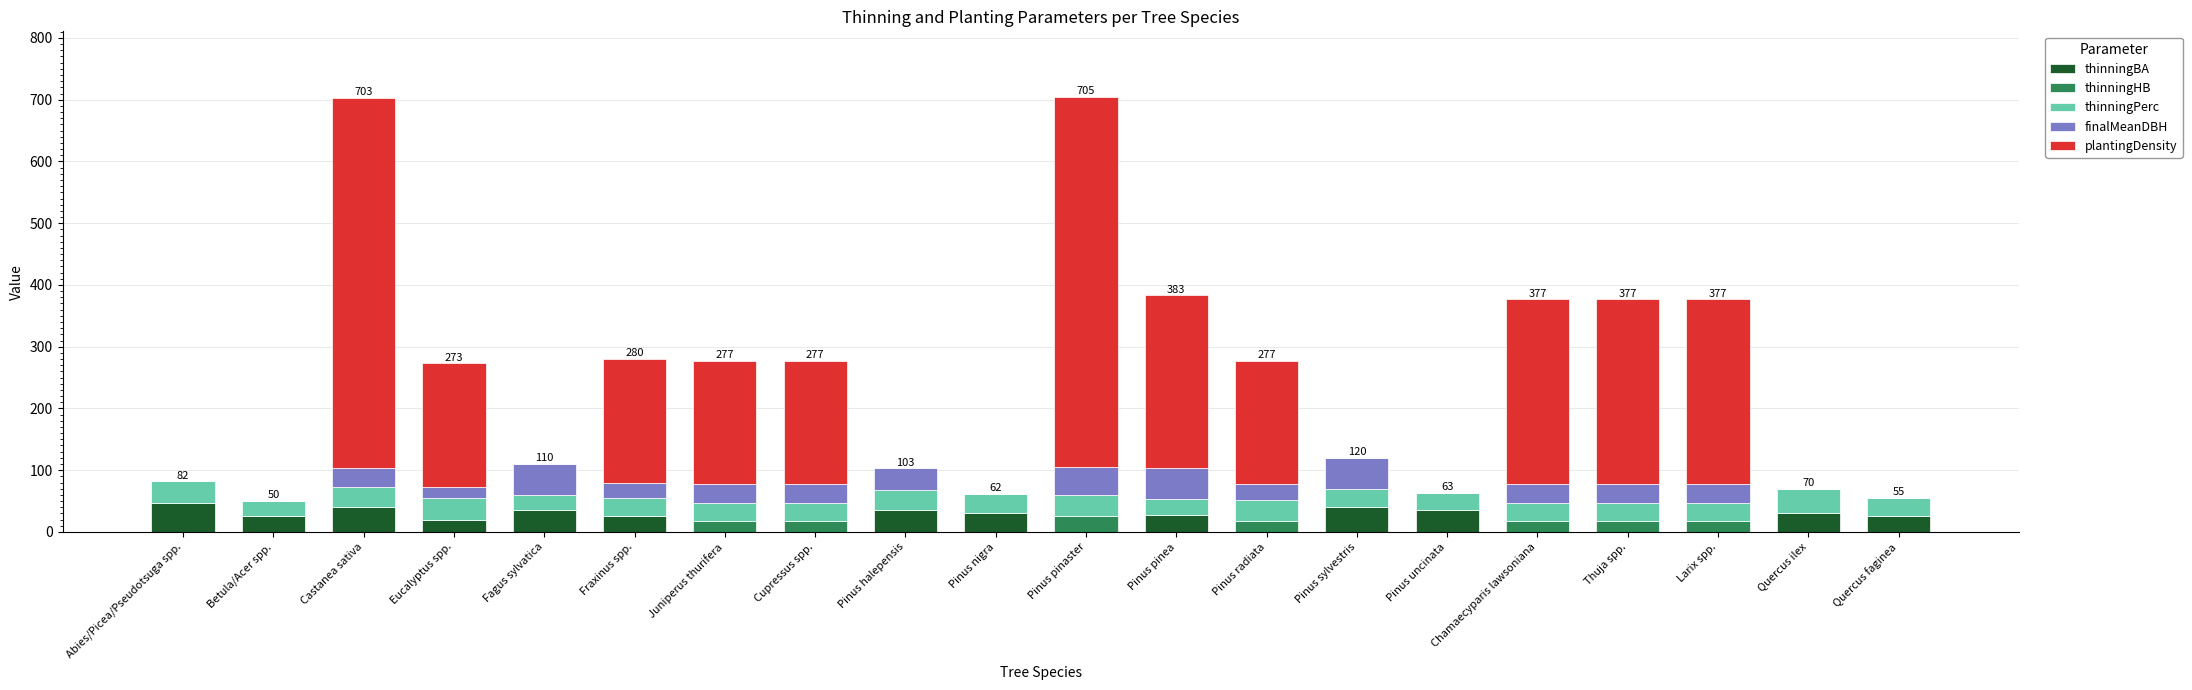

What is the total value across all series at Pinus pinaster?

705